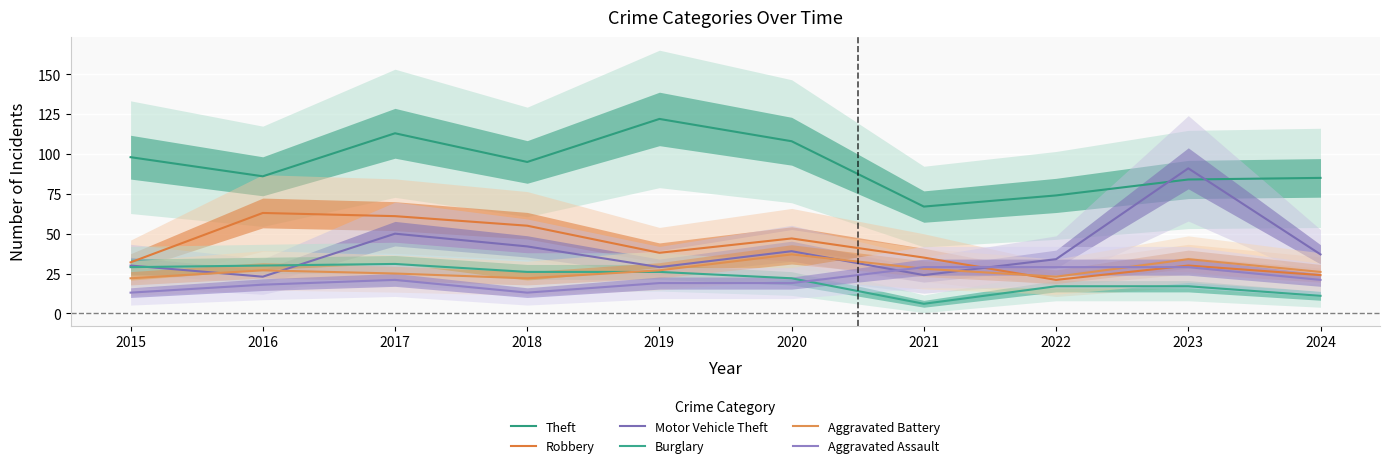

Read the Burglary value at 2019, to the nearest 10.

30